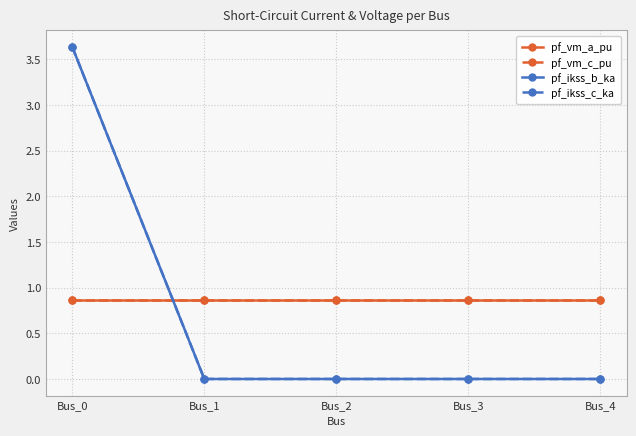

After their last crossing, which series has the higher values: pf_ikss_b_ka or pf_vm_a_pu?

pf_vm_a_pu